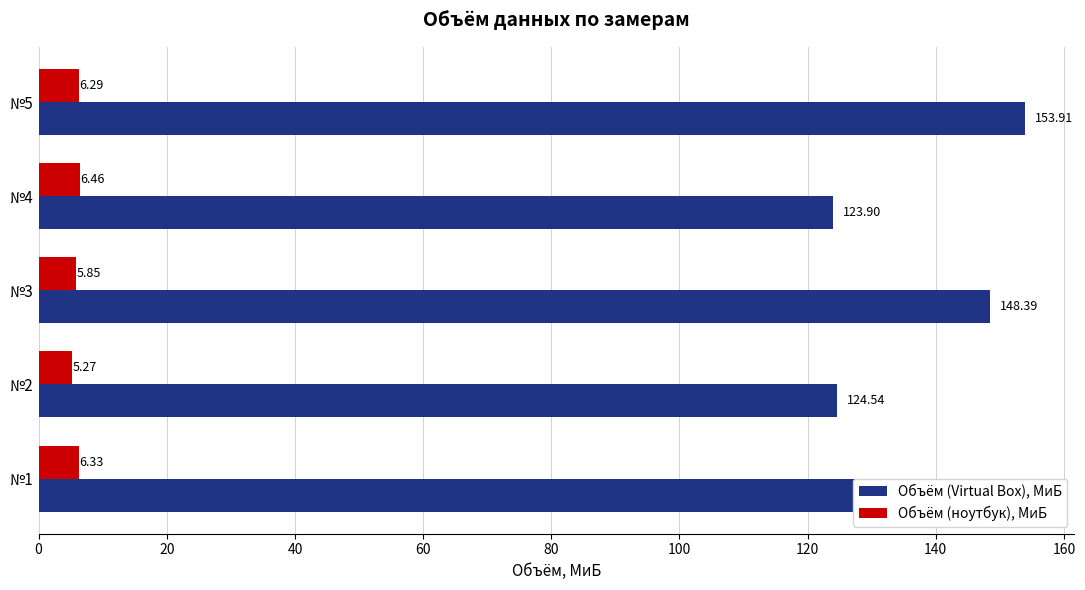

Which category has the lowest value in the Объём (ноутбук), МиБ series?

№2